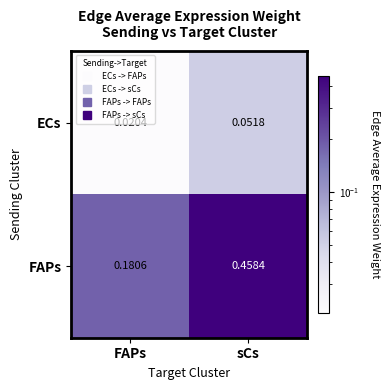

At how many categories does at least one series exceed 0?

2